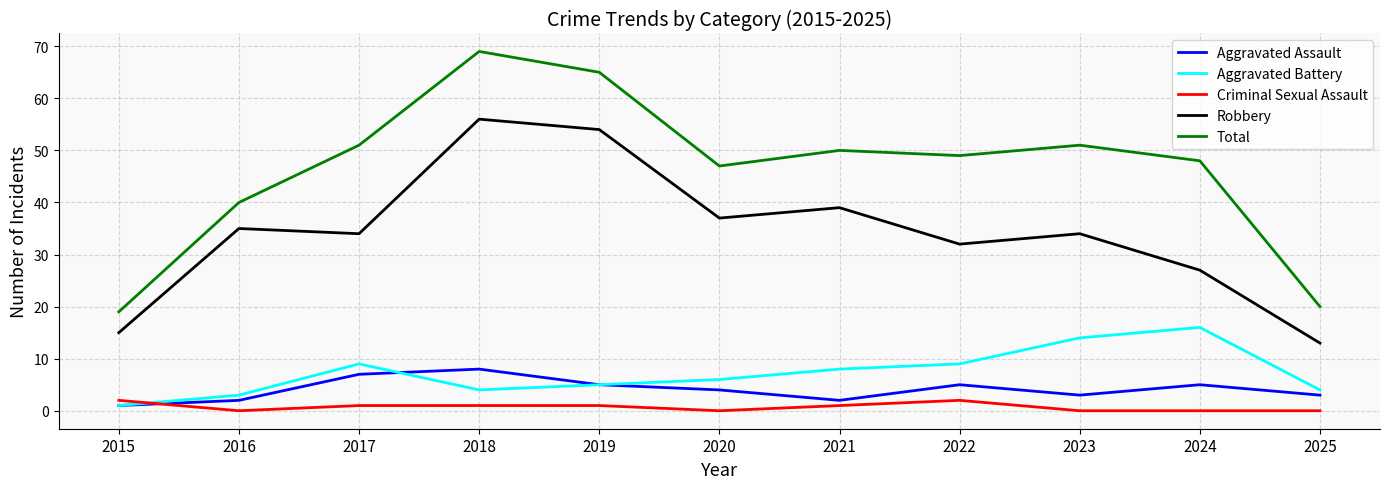

True or false: Criminal Sexual Assault and Robbery cross at least once.

False